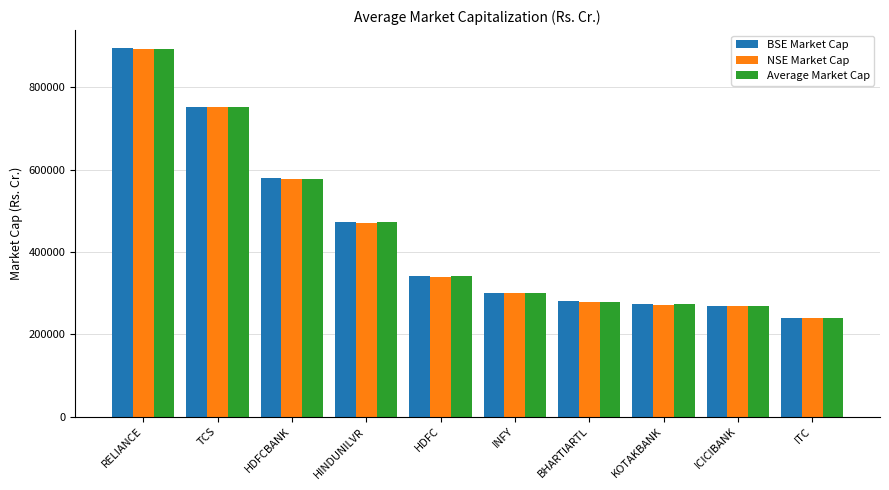

True or false: BSE Market Cap has a value of 975036.8 at HDFCBANK.

False